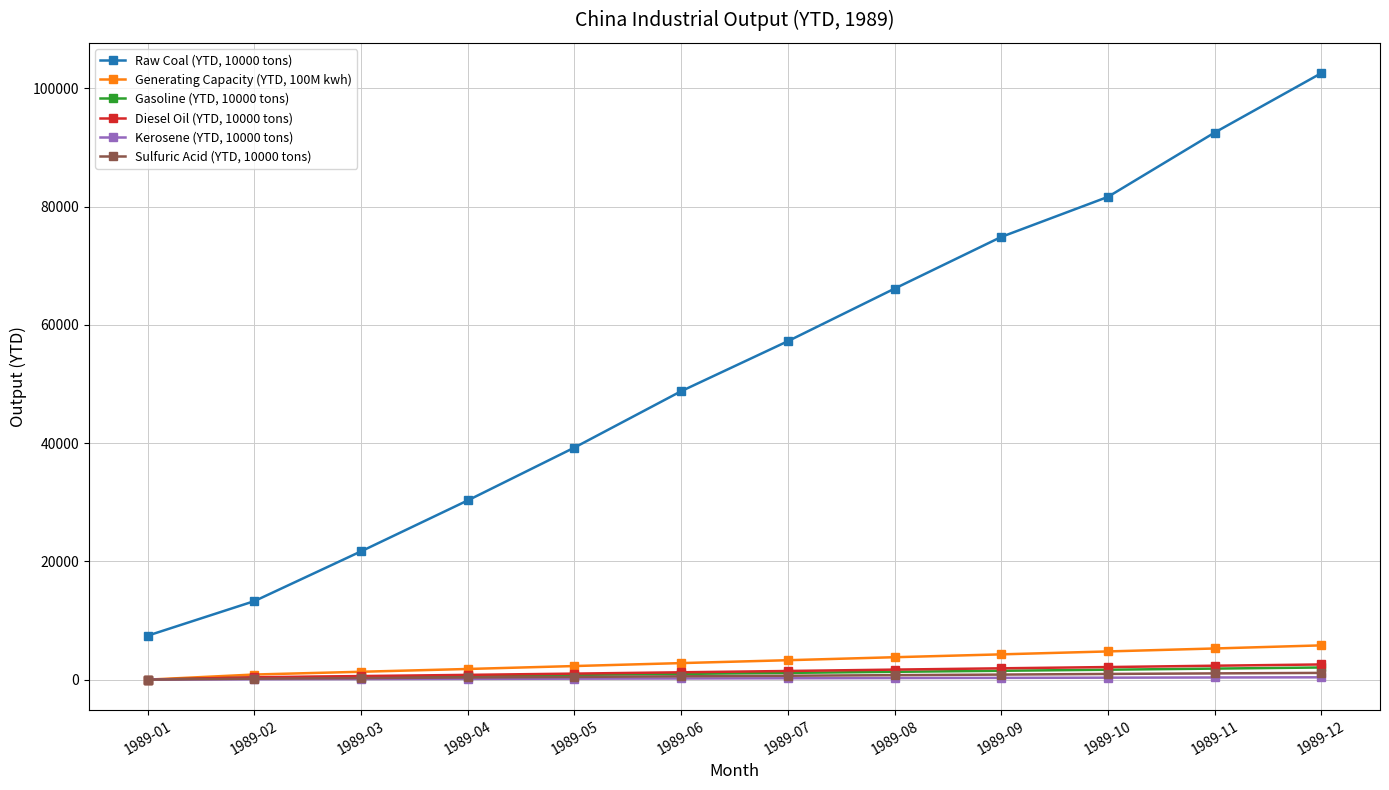

True or false: Sulfuric Acid (YTD, 10000 tons) and Raw Coal (YTD, 10000 tons) intersect in this chart.

False